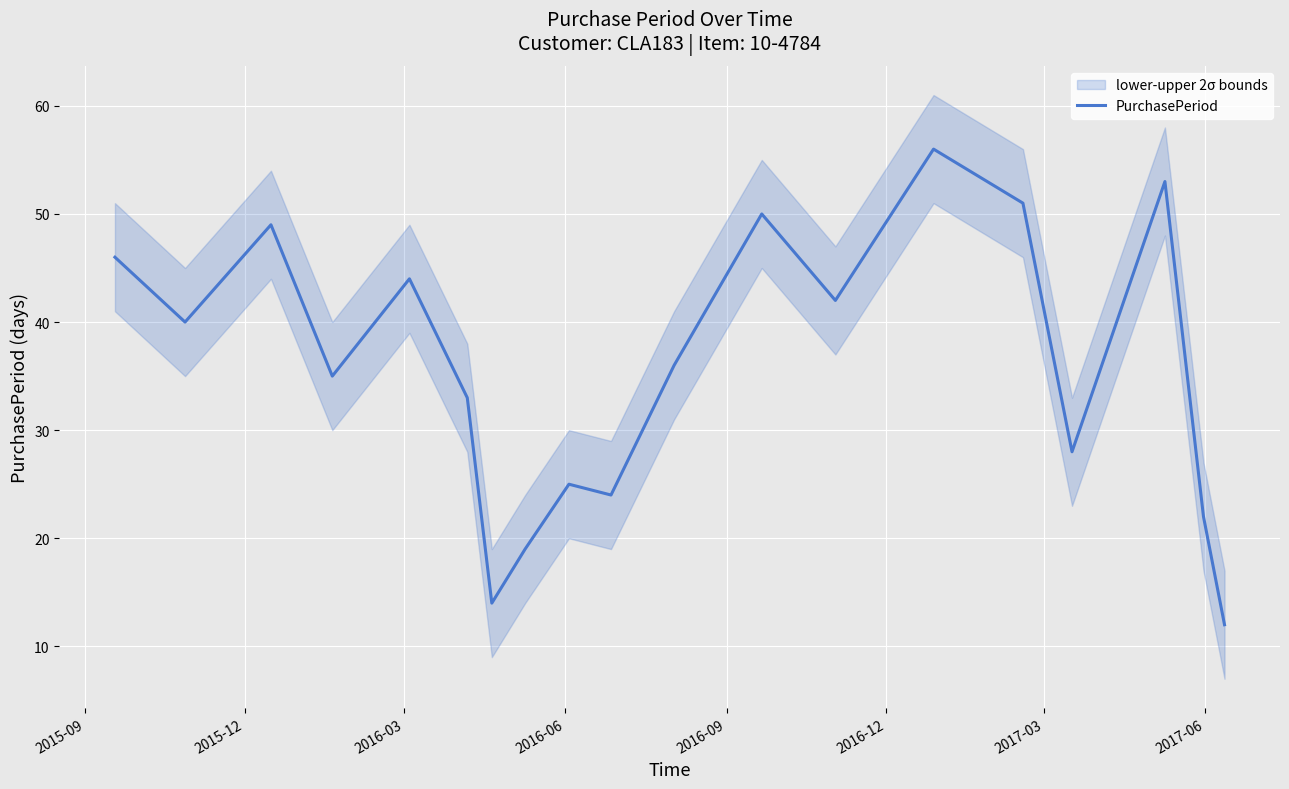

What is the lowest value of the PurchasePeriod series?

12